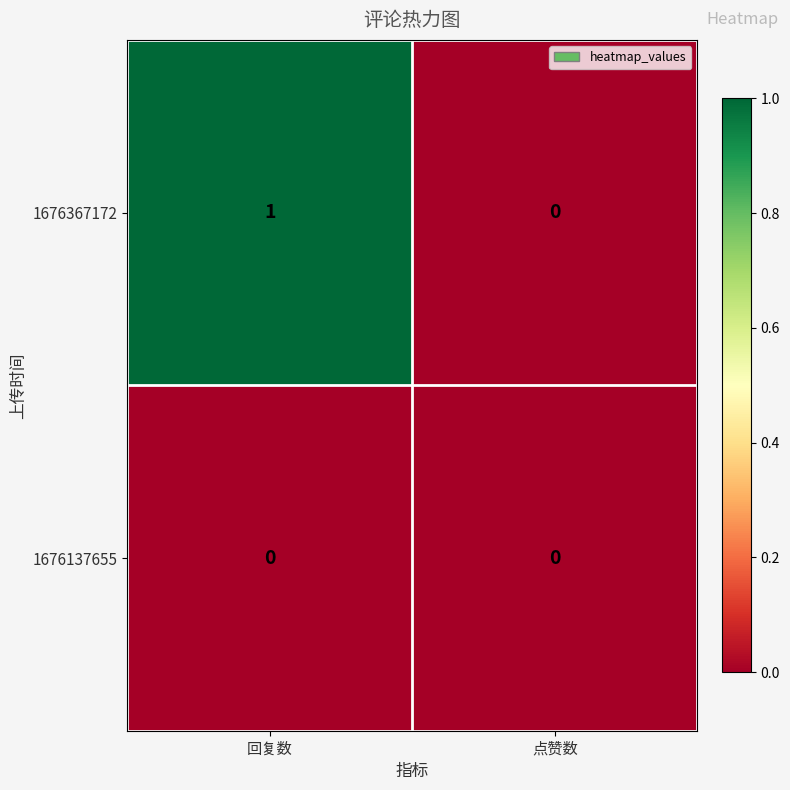

Which series has the widest spread of values?

1676367172